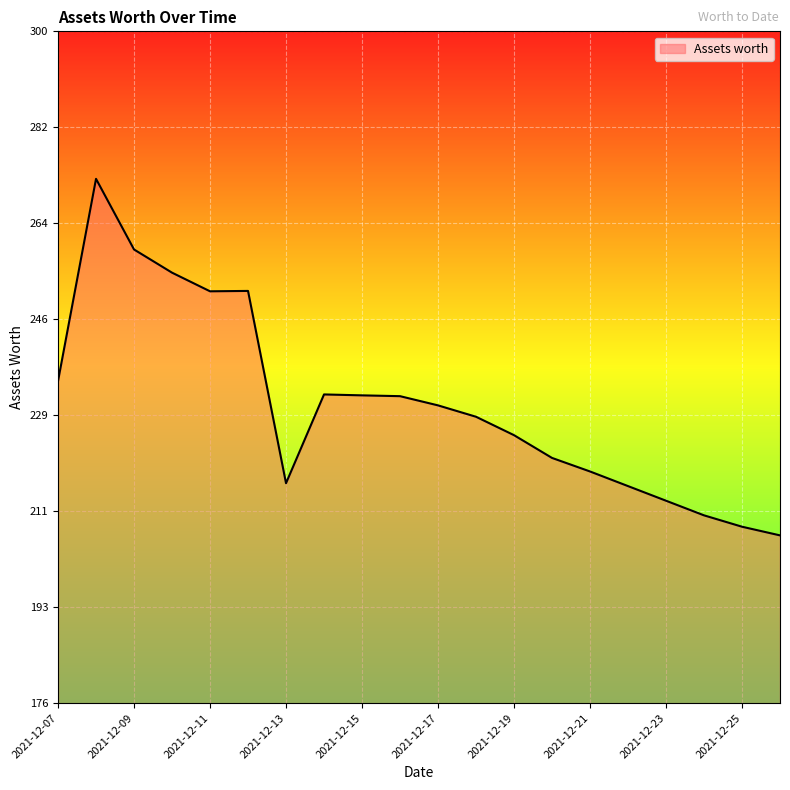

What is the greatest value displayed?

272.3